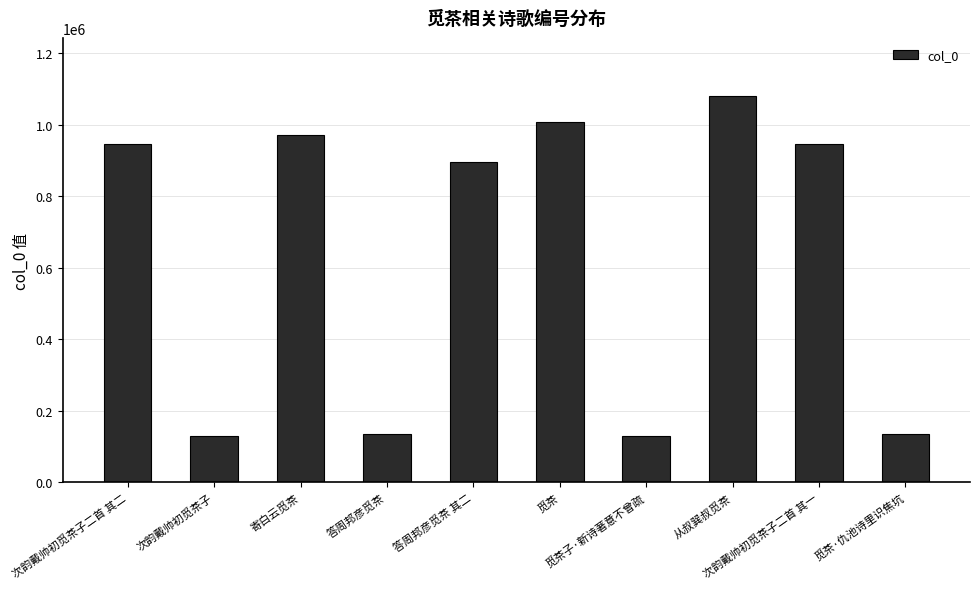

Approximately how many times larger is the value at 觅茶·仇池诗里识焦坑 compared to 次韵戴帅初觅茶子二首 其二?

0.1